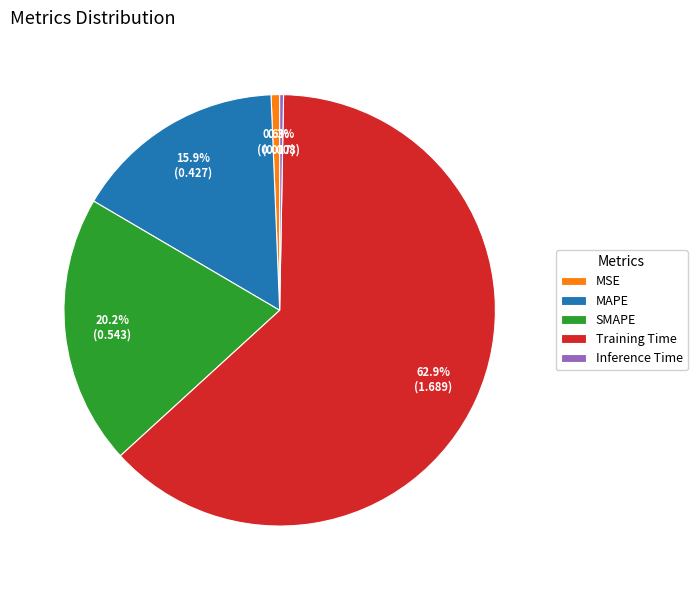

Which slice is the largest?

Training Time